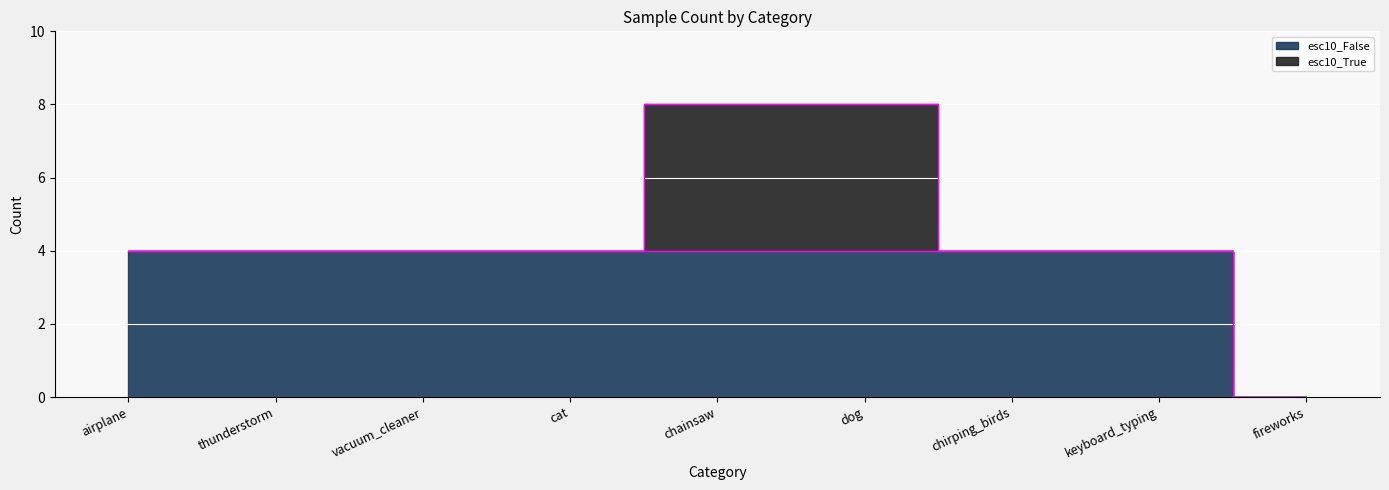

What position from the right is fireworks?

1